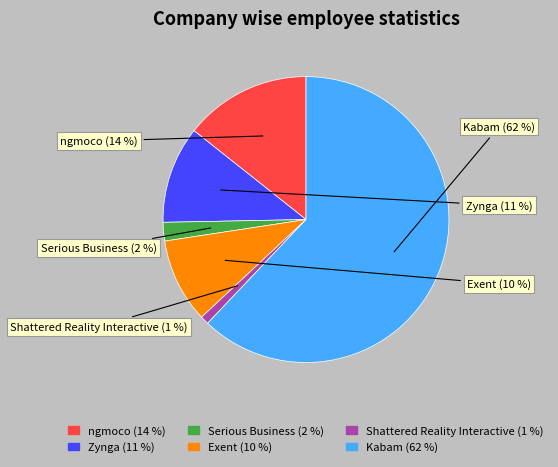

Is there a majority slice in this chart?

Yes